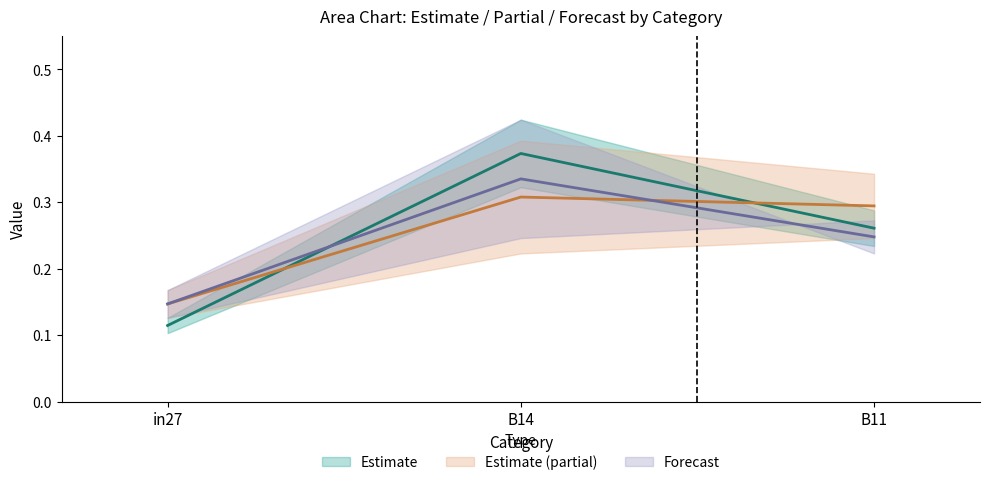

The value of Forecast (mid) at B11 is 0.1. True or false?

False